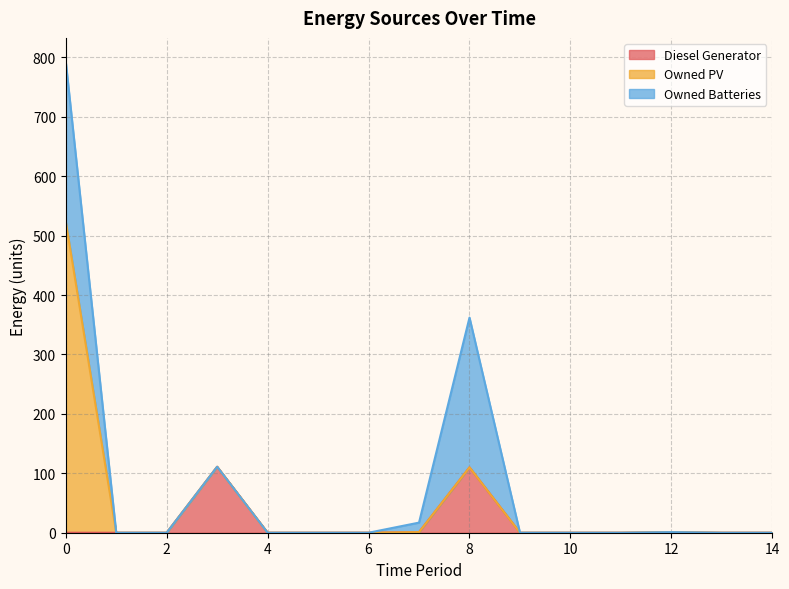

True or false: Owned PV has more than 1 interior local peaks.

False